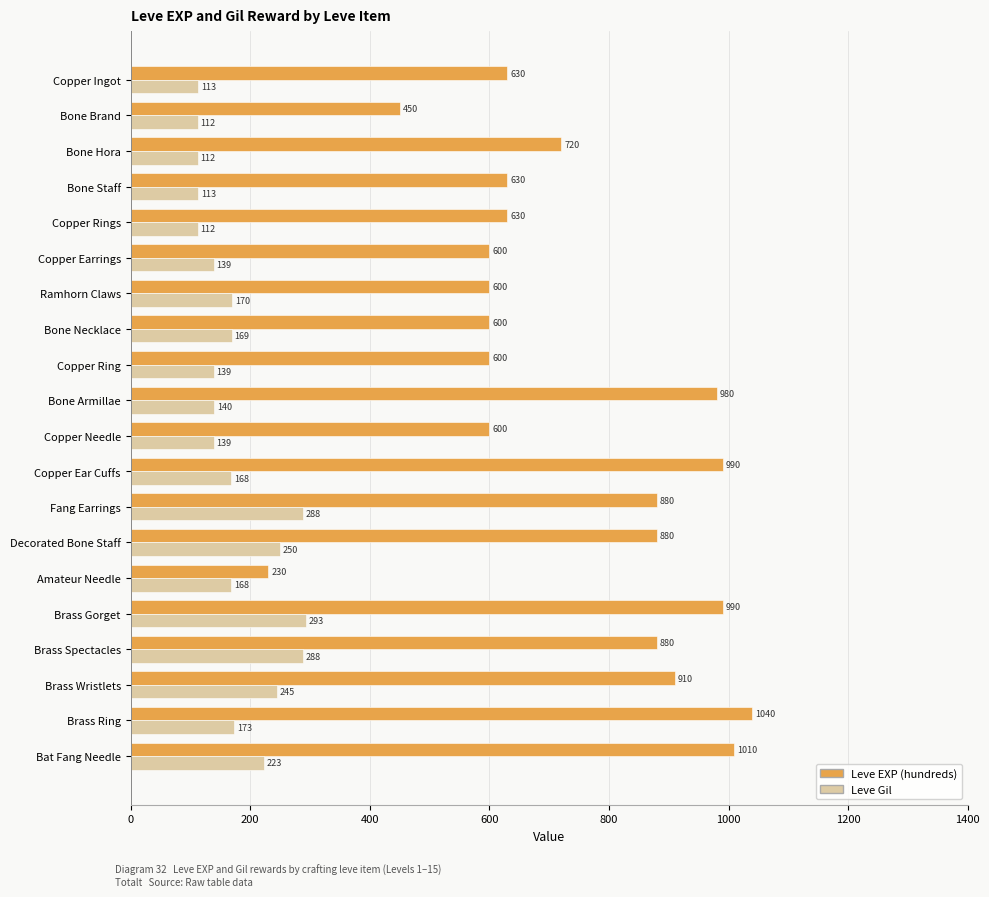

Between Bone Brand and Decorated Bone Staff, which series saw the biggest shift?

Leve EXP (hundreds)